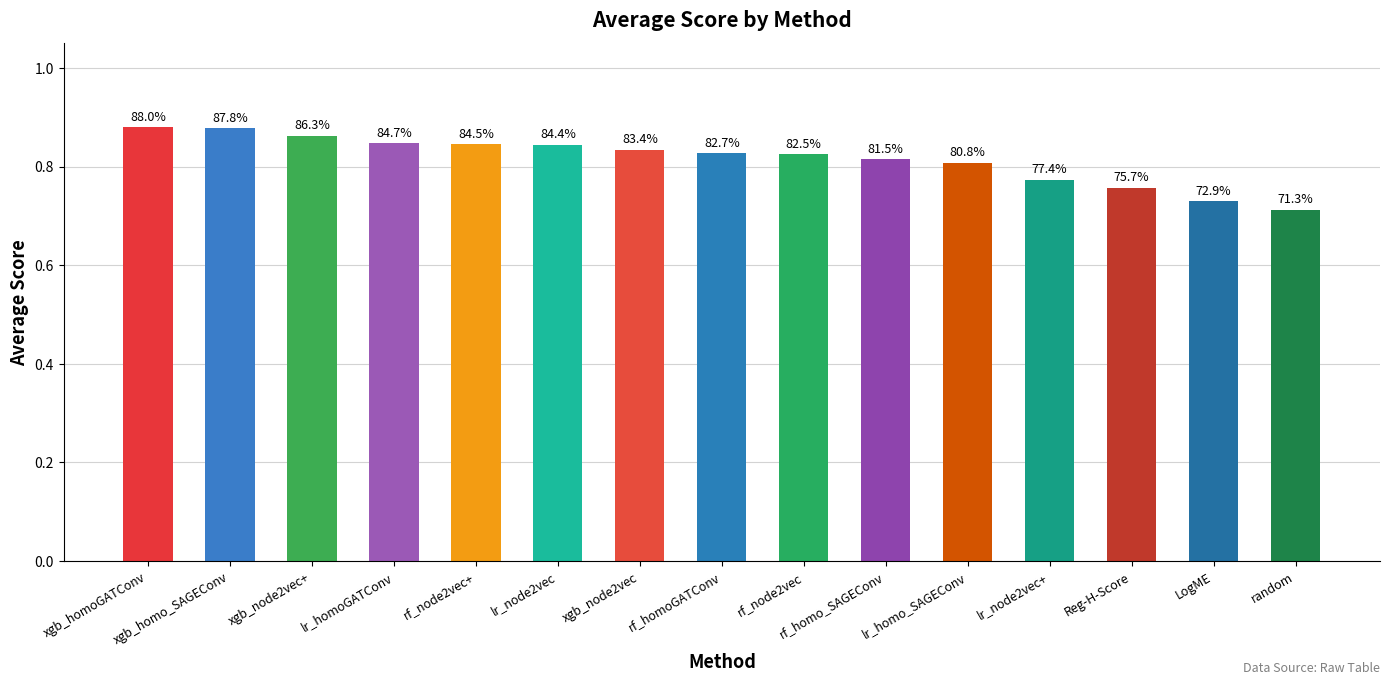

What is the approximate value at lr_node2vec+?

0.8